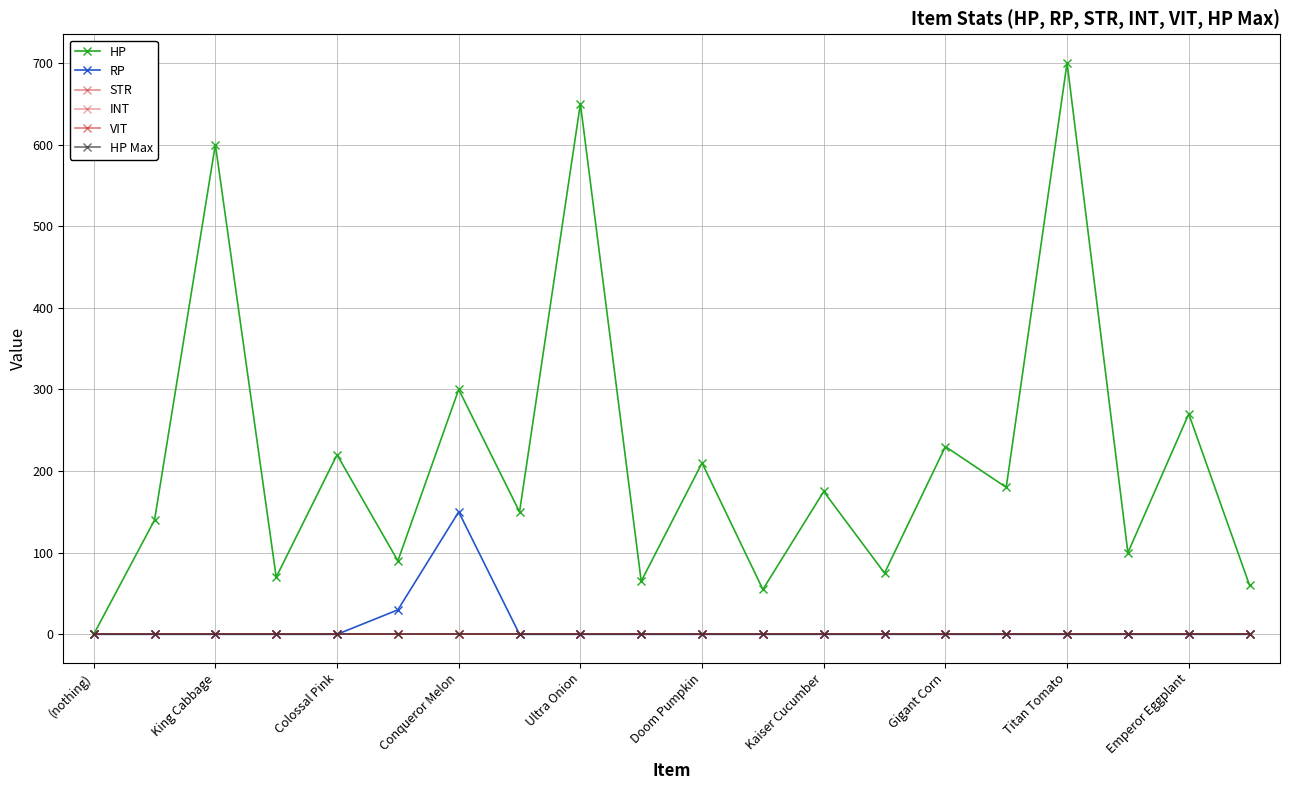

Does the chart have visible grid lines?

Yes